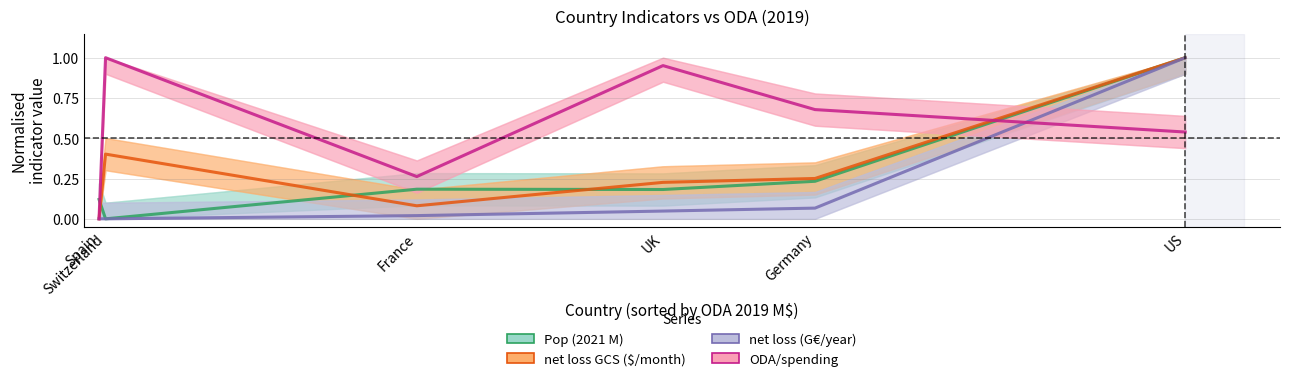

What is the label of the 6th point from the left?

US